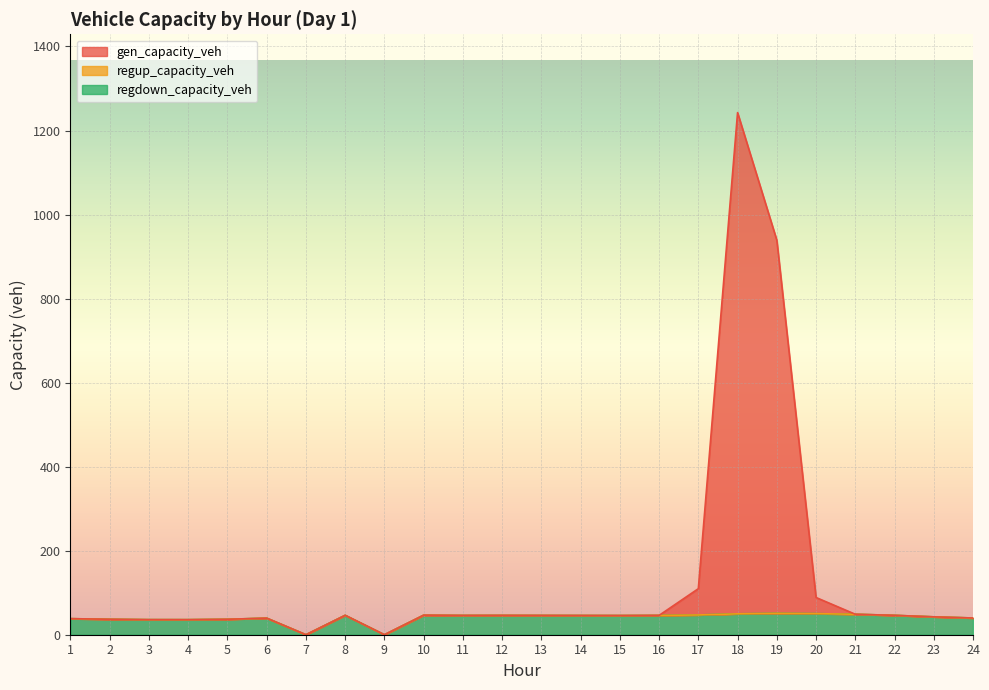

True or false: regdown_capacity_veh has more than 2 interior local peaks.

True